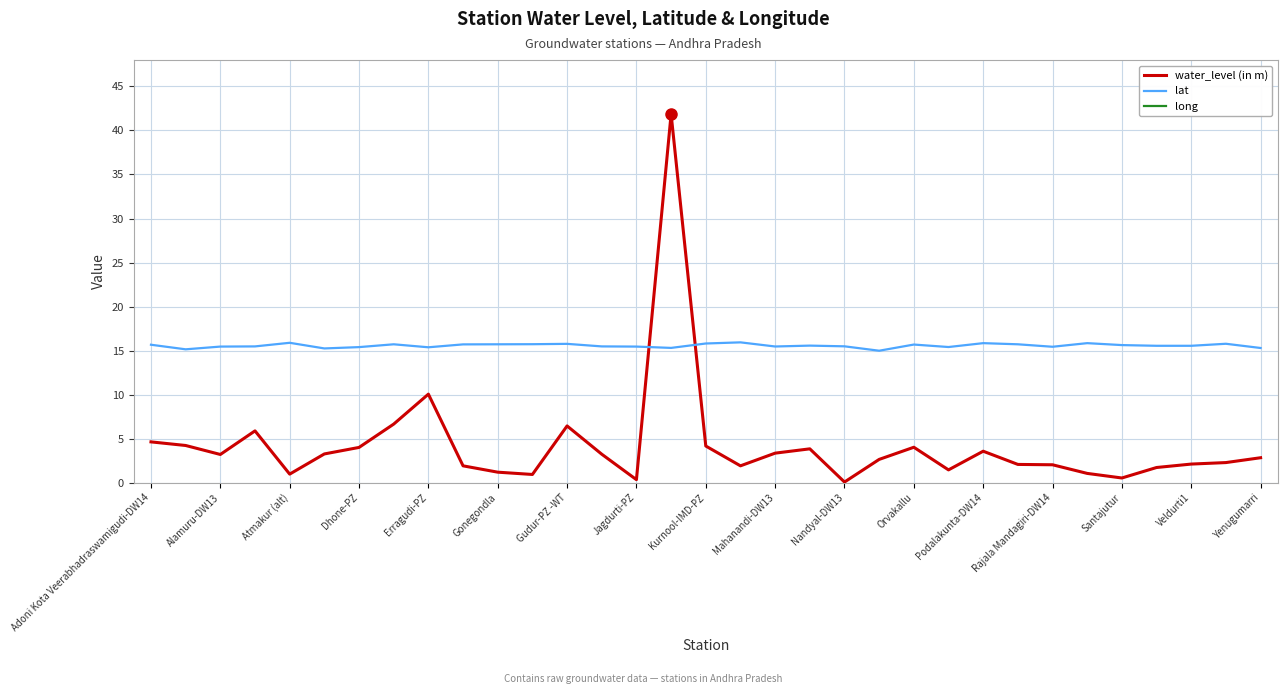

True or false: lat has more than 1 points higher than both neighbors.

True